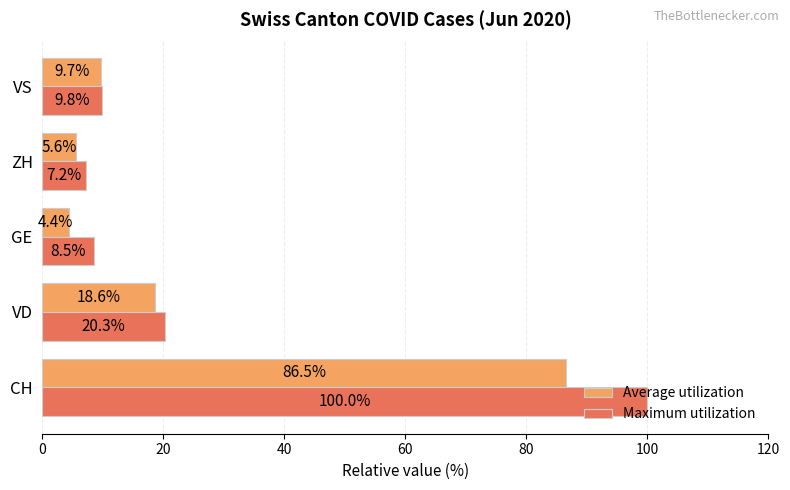

Rank the series by their maximum value, from highest to lowest.

Maximum utilization, Average utilization